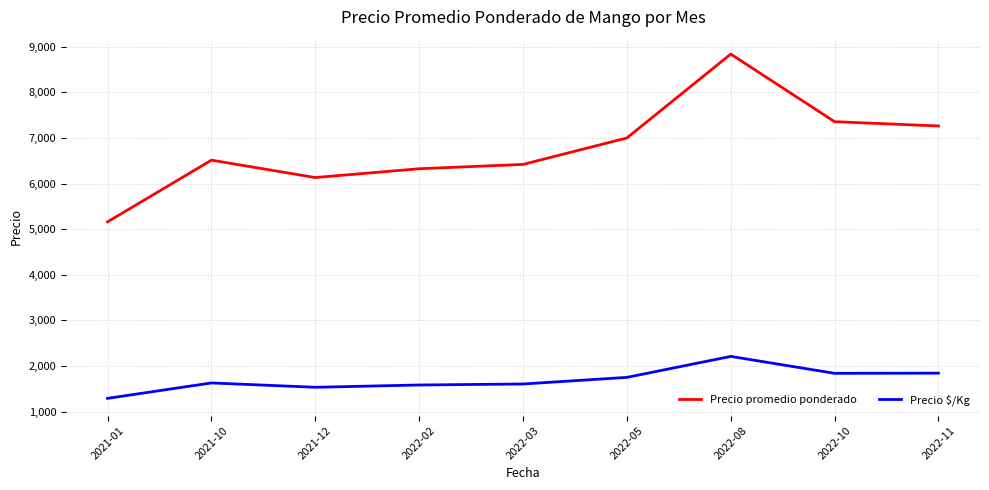

At which category is the sum across all series the highest?

2022-08